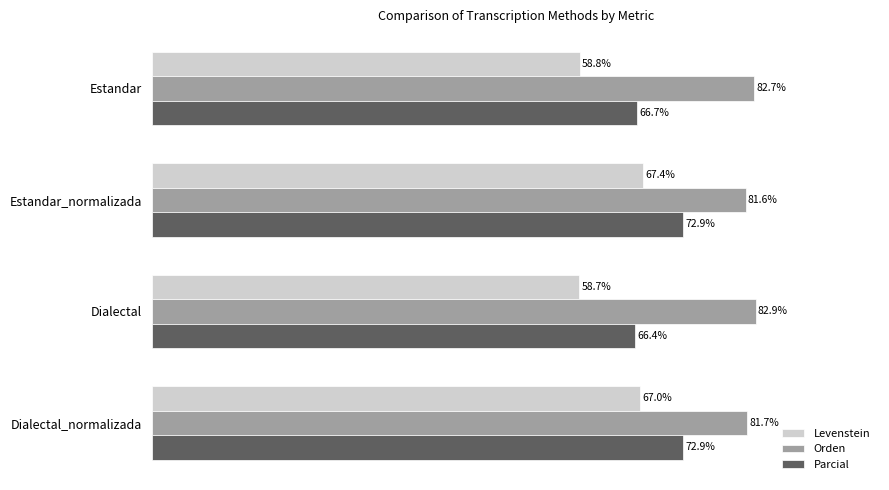

At which label does Levenstein reach its minimum?

Dialectal